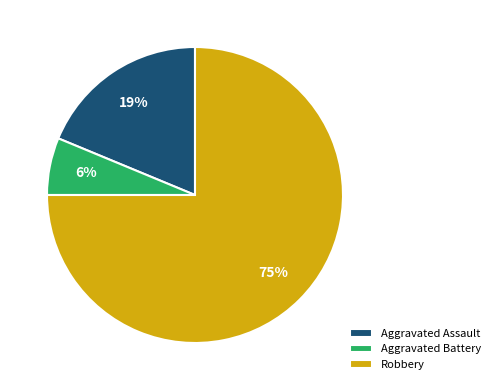

To the nearest percent, what is the combined percentage of Aggravated Assault and Robbery?

94%